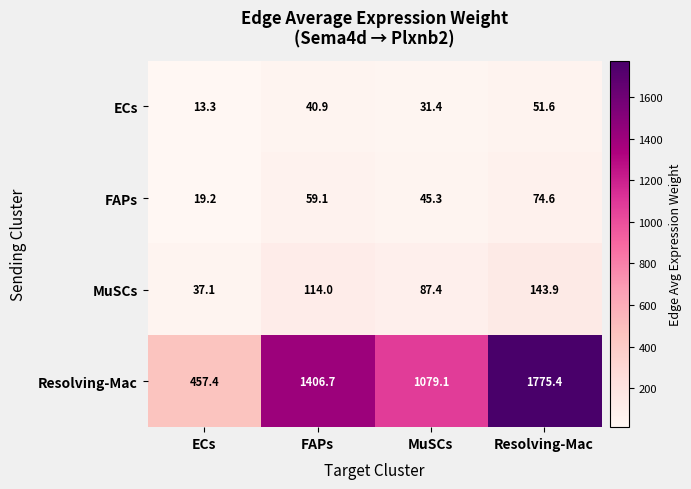

What is the difference between the maximum and minimum values in the MuSCs series?

106.8